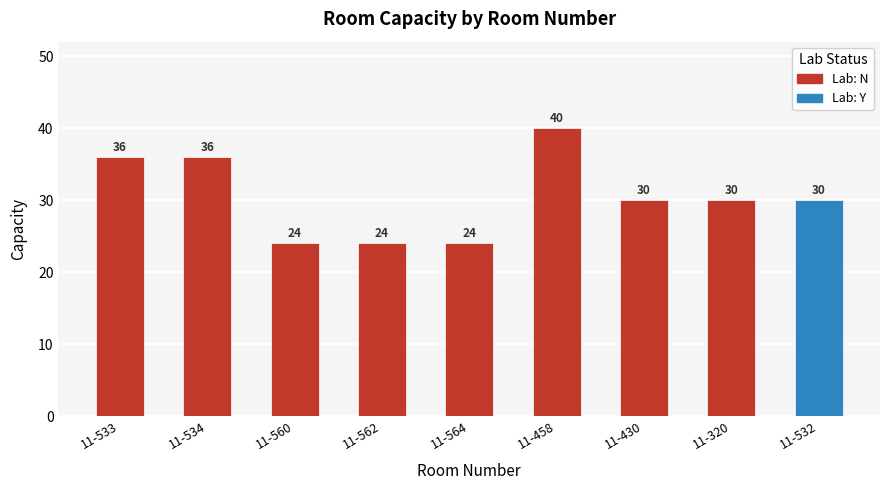

Where is the data nearest to the value 32?

11-430